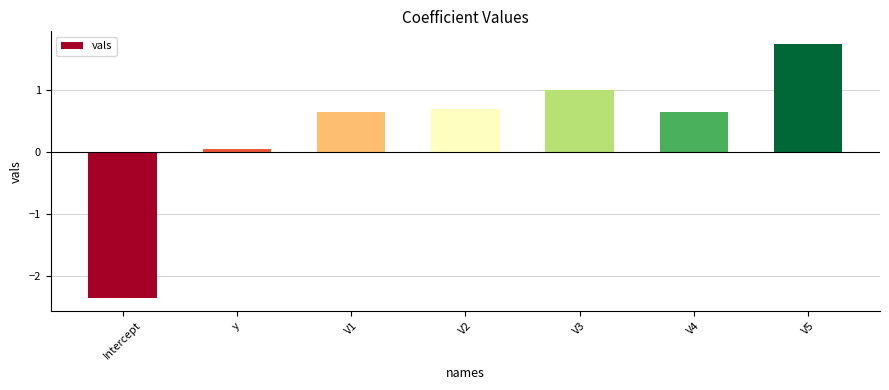

What is the change in value from V1 to V5?

+1.1